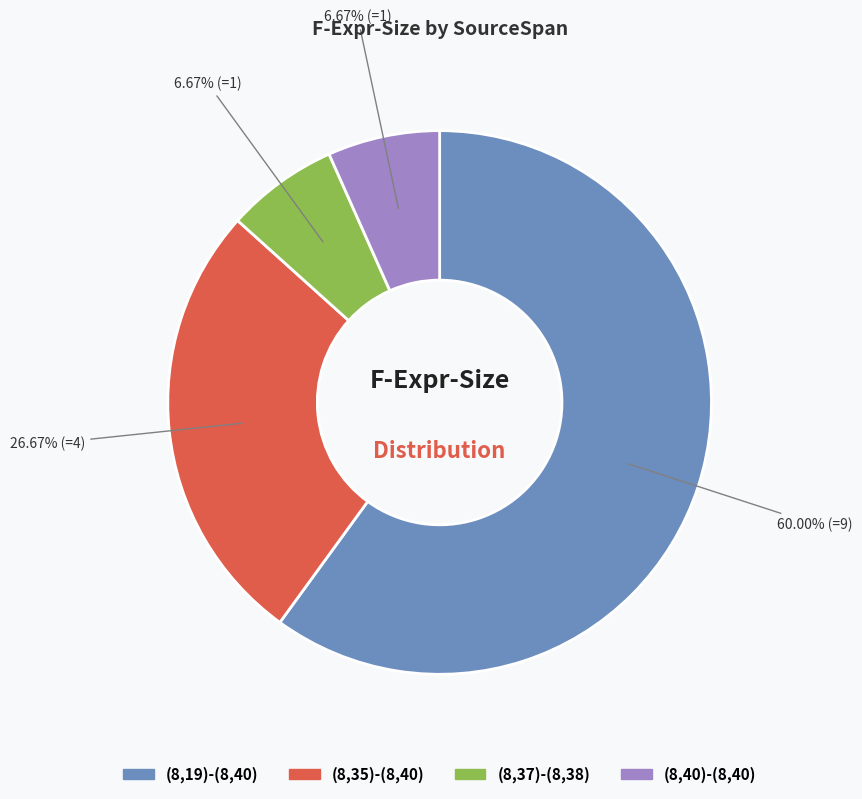

How many slices are in this pie chart?

4